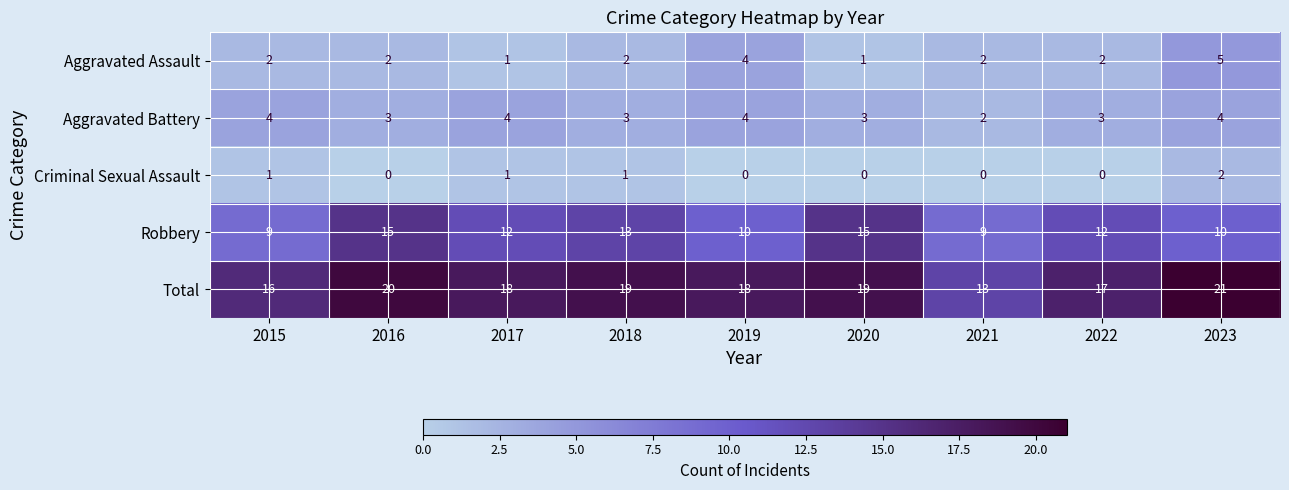

What is the difference between the highest and lowest values at 2020?

19